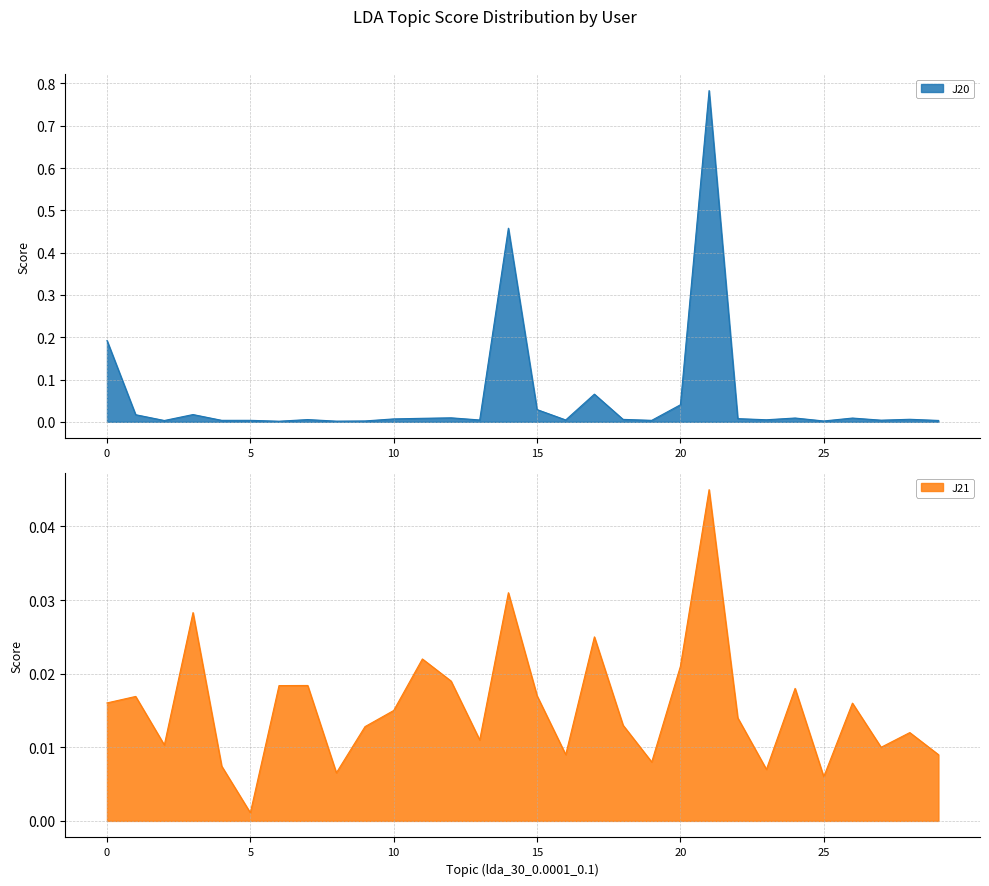

True or false: J20 has more than 0 interior local peaks.

True